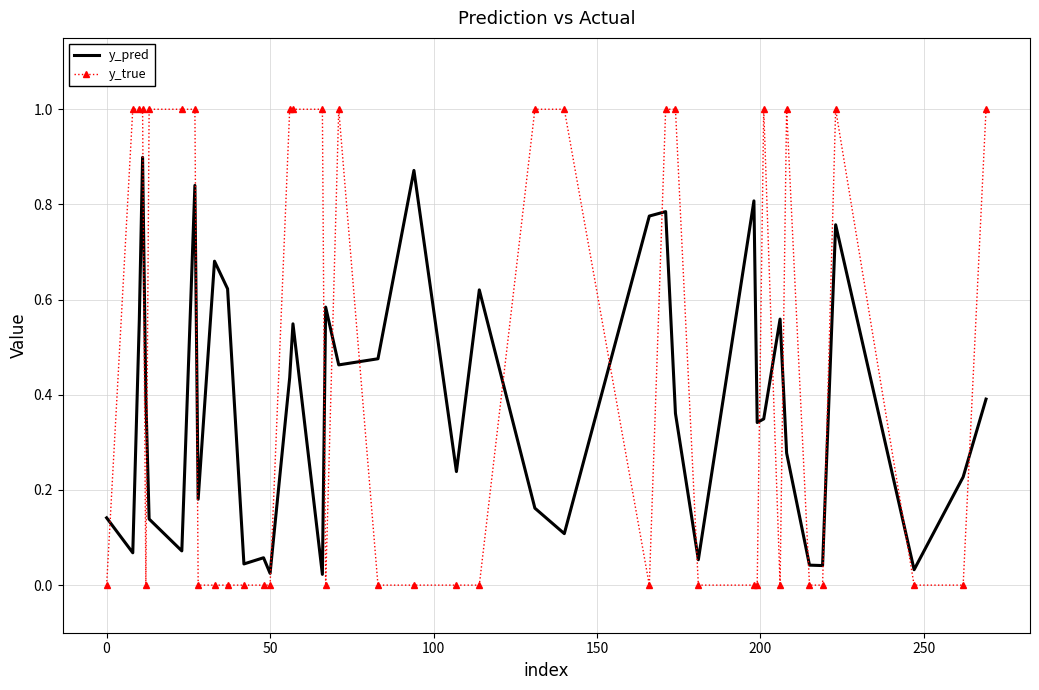

Which series has the widest spread of values?

y_true